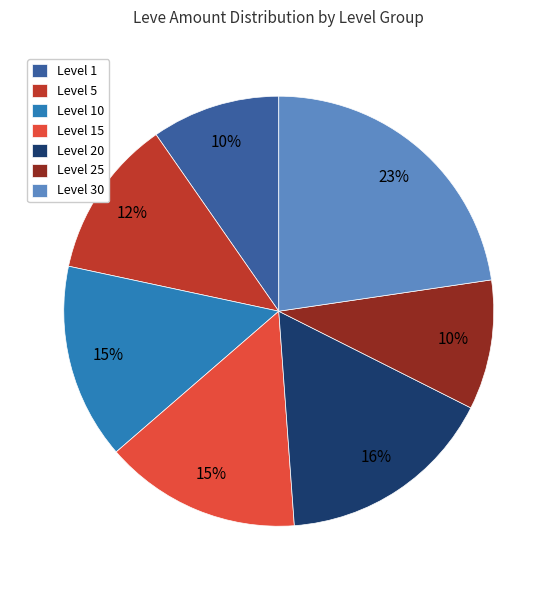

To the nearest percent, what portion does Level 25 represent?

10%